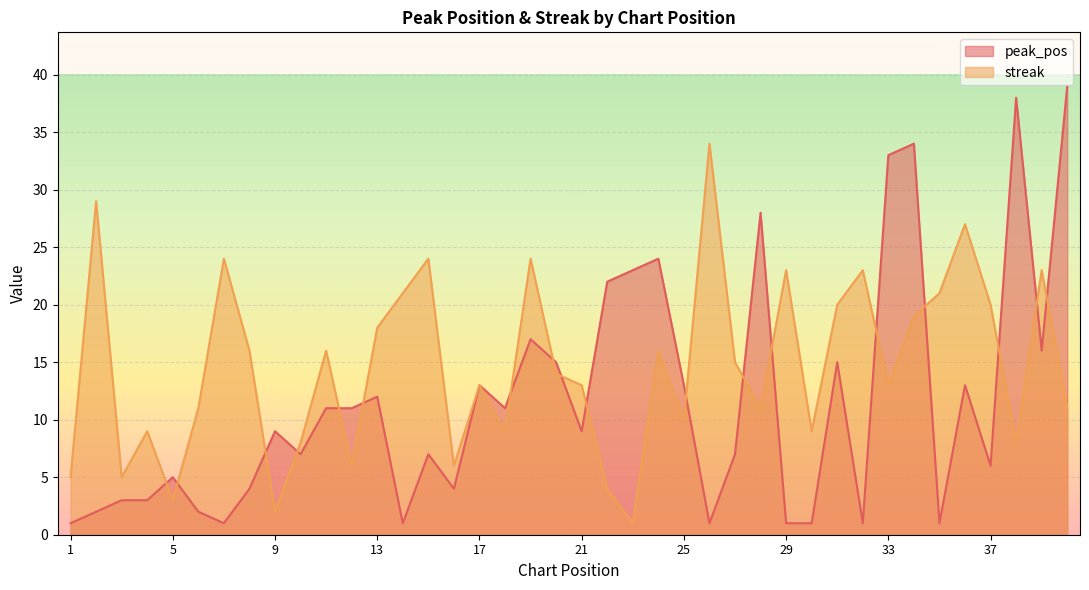

At 39, list the series in order from largest to smallest.

streak, peak_pos